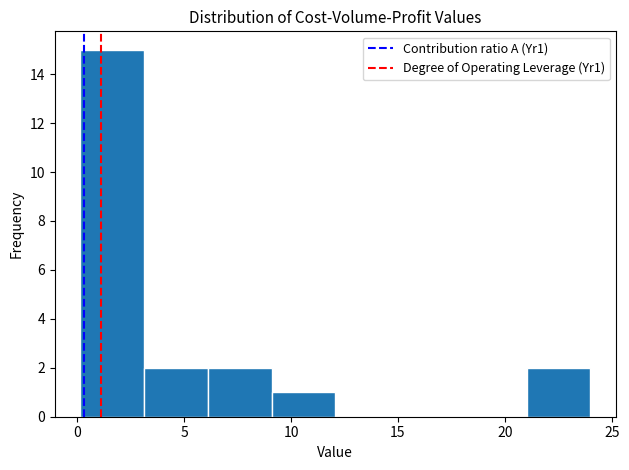

What is the height of the bar covering 0 to 3 on the x-axis? Neither the bar edges nor the heights are printed on the chart, so give them approximately, as read against the axes.

15